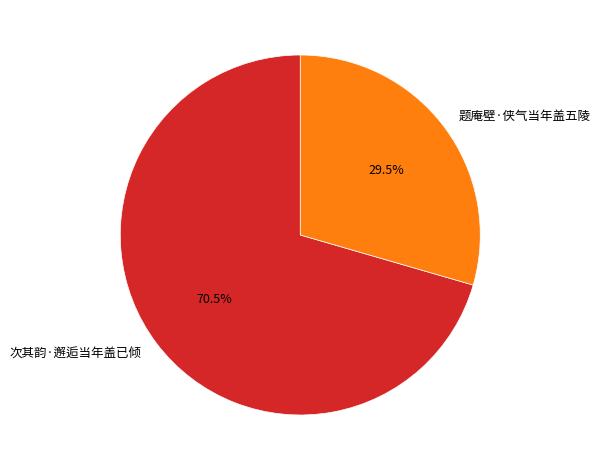

To the nearest percent, what is the average slice percentage?

50%